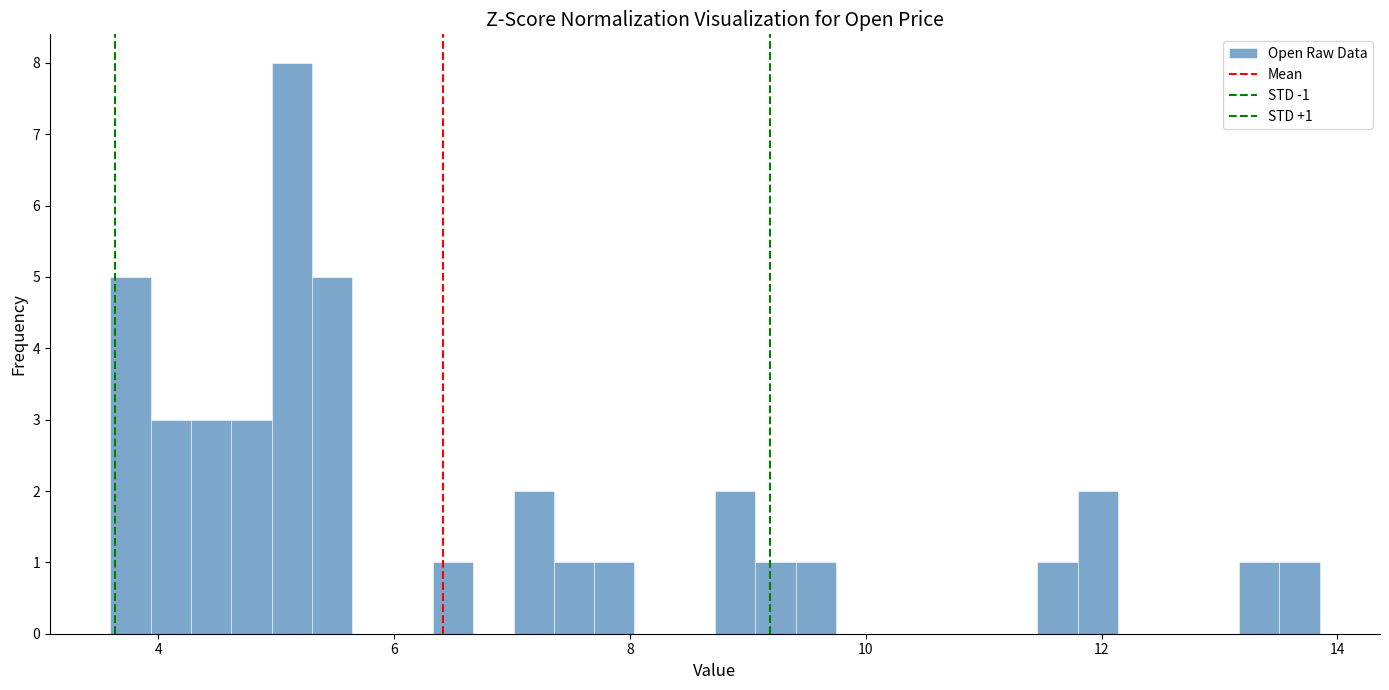

Around what value on the x-axis is the tallest bar? Give the approximate position of its centre, as read against the axis.

5.2